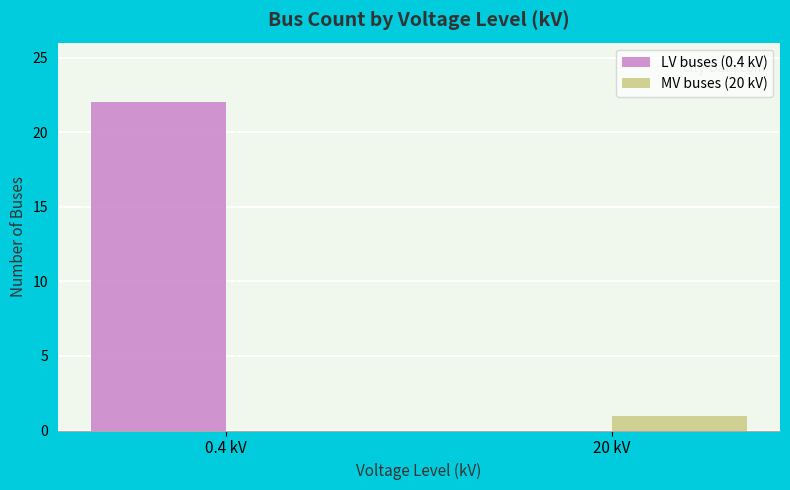

What is the sum of the MV buses (20 kV) values at 20 kV and 0.4 kV?

1